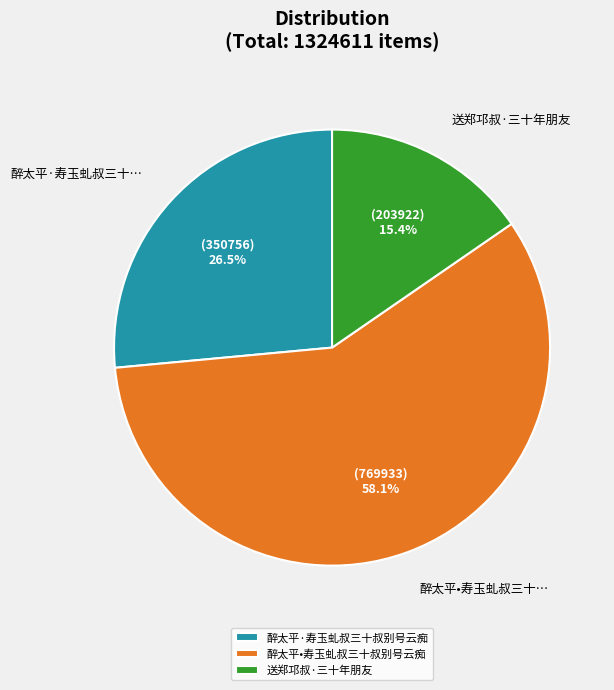

Is 送郑邛叔·三十年朋友 the majority of the pie?

No